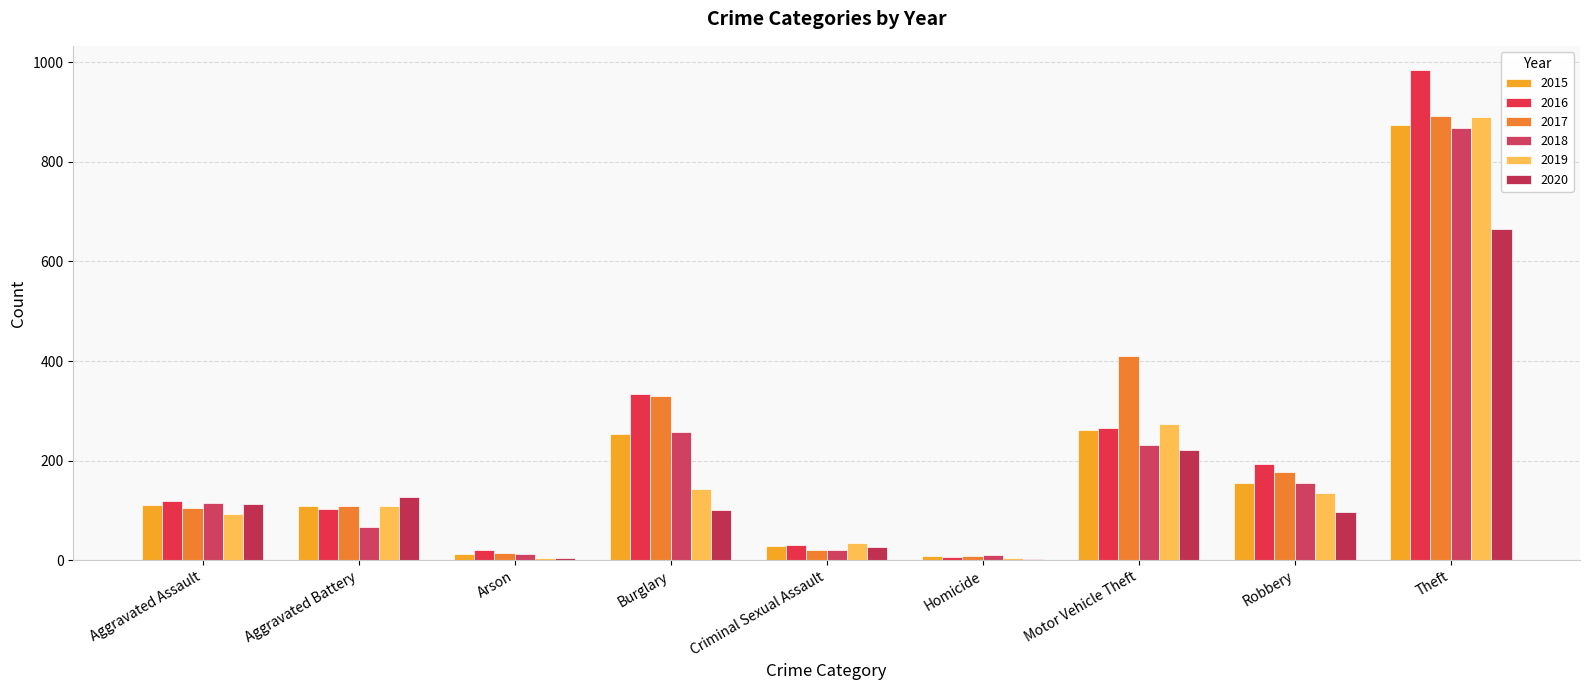

Which category has the highest value in the 2015 series?

Theft